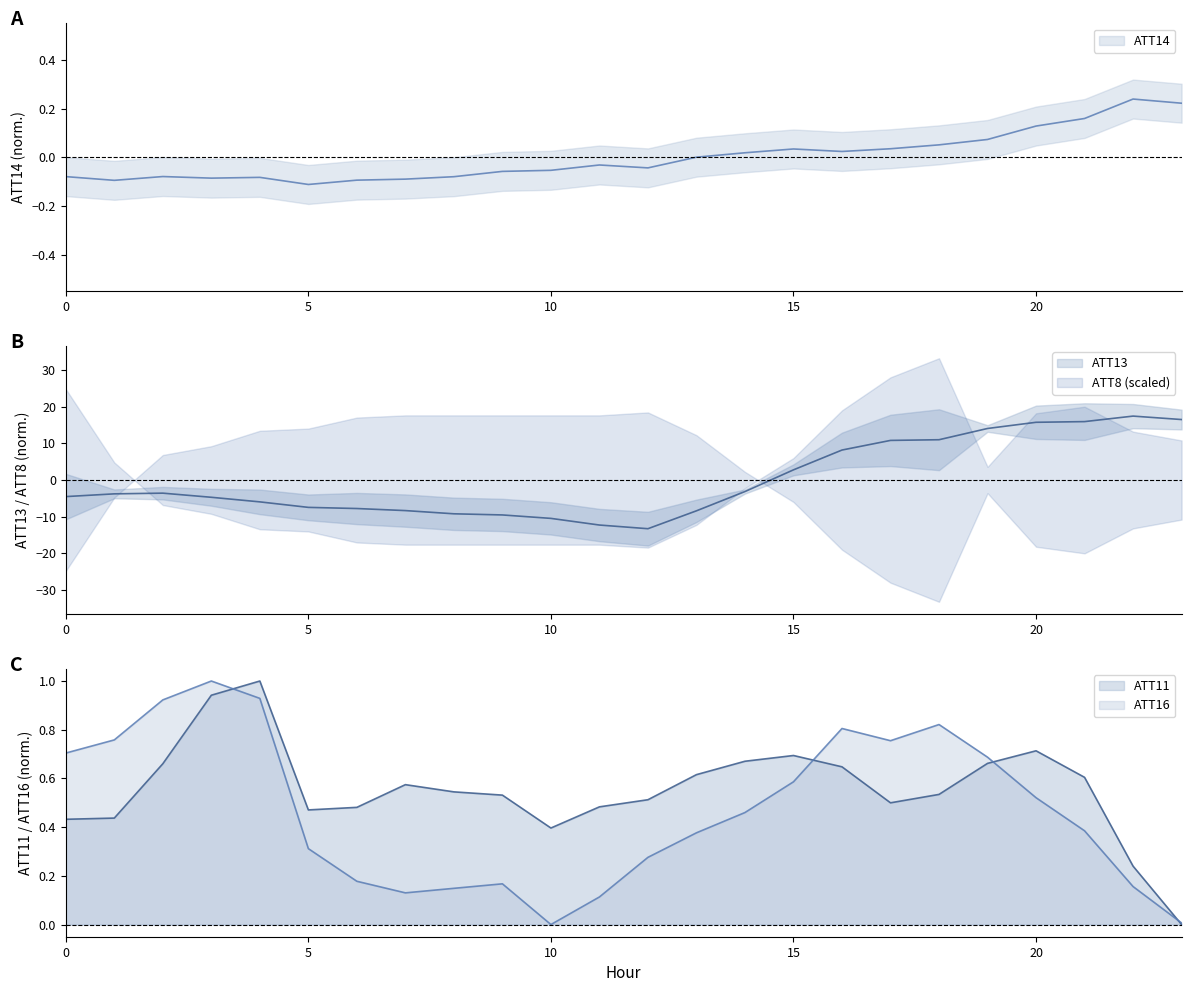

What value does the ATT13 series have at 1?

-3.8